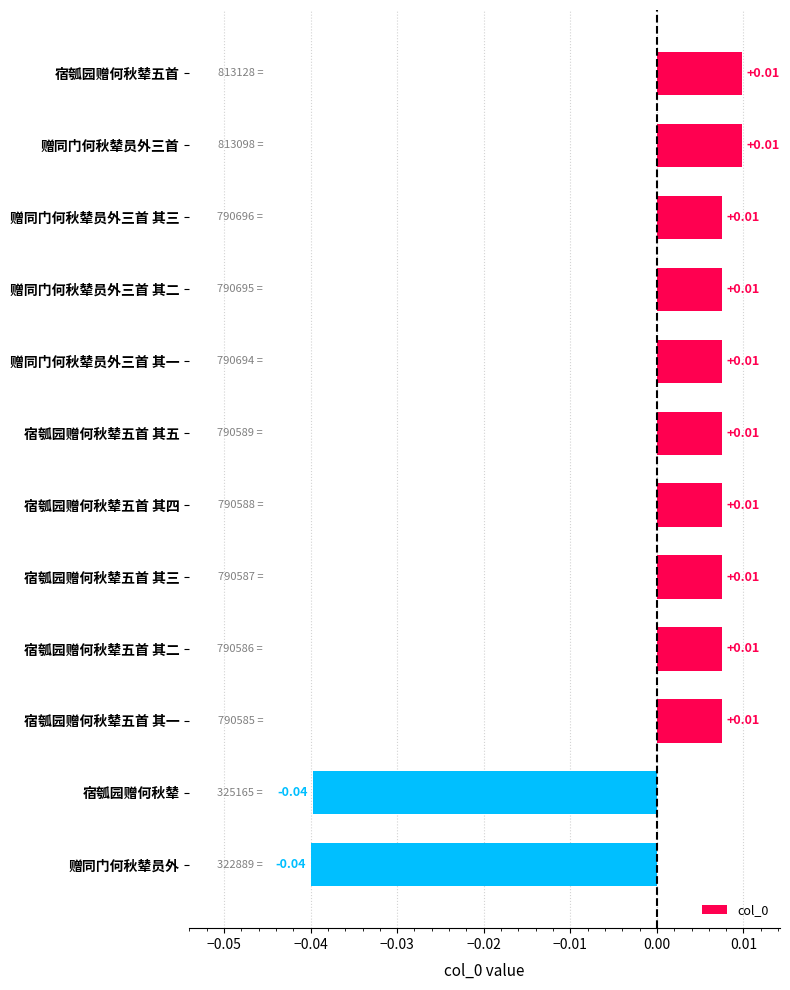

What is the label of the 7th bar from the bottom?

宿瓠园赠何秋辇五首 其五